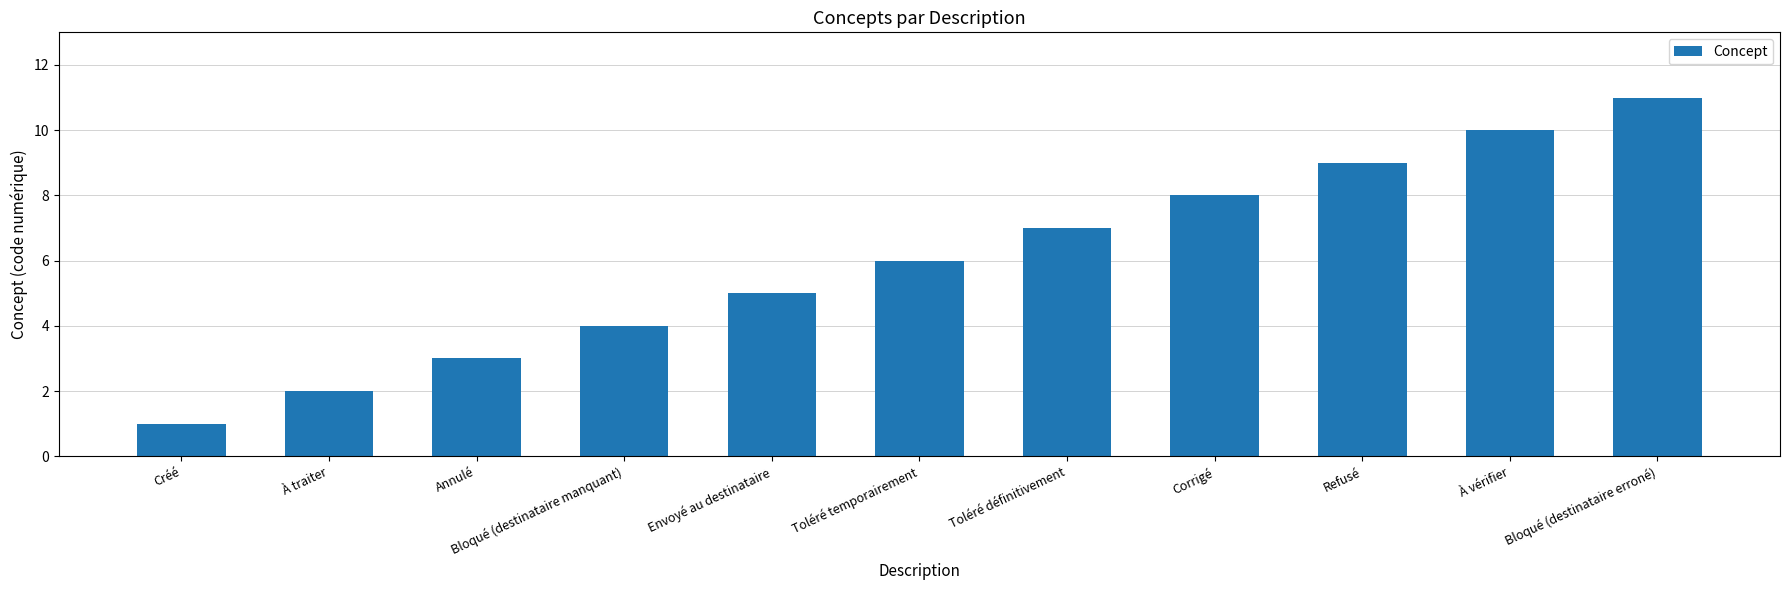

How many series are shown in this chart?

1